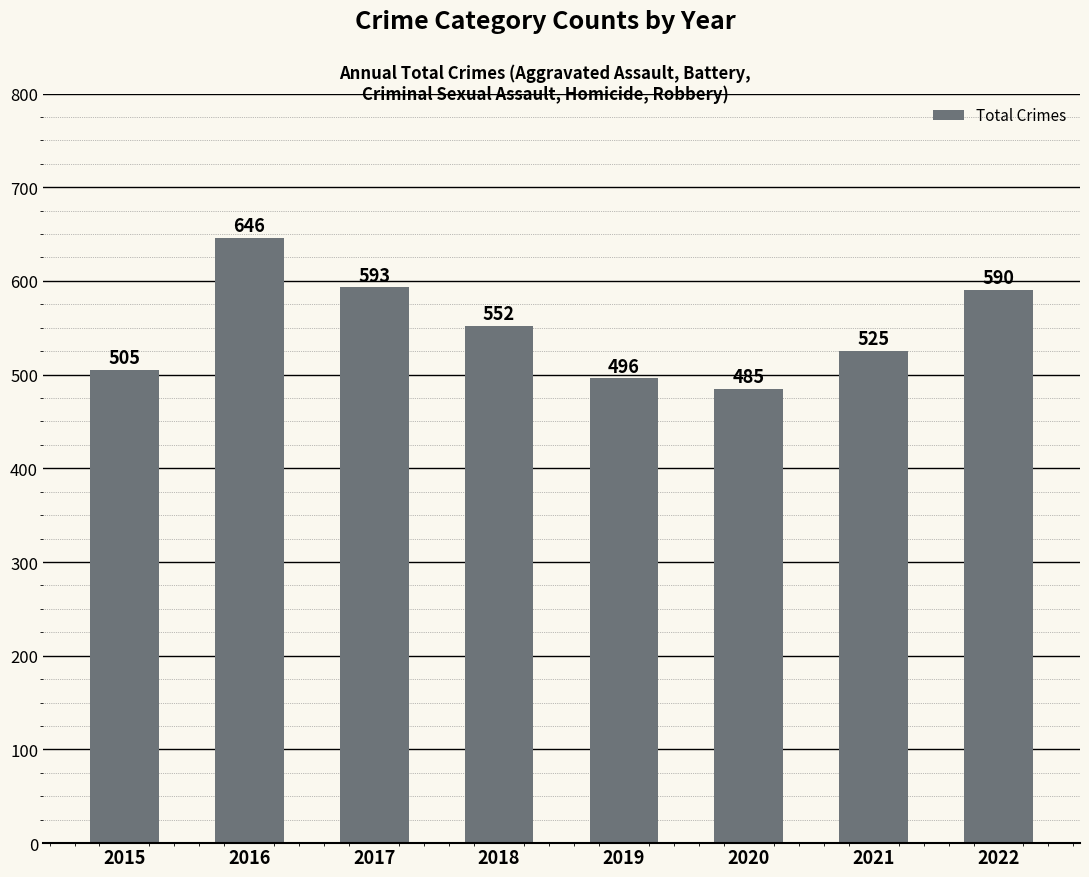

Which category has the lowest value across all series?

2020